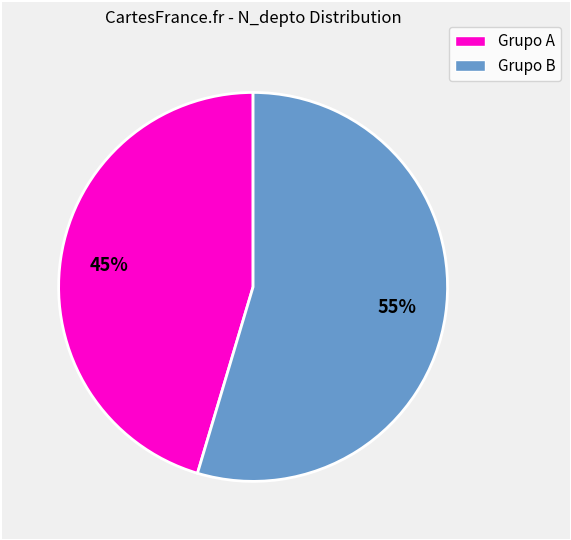

To the nearest percent, what is the average slice percentage?

50%